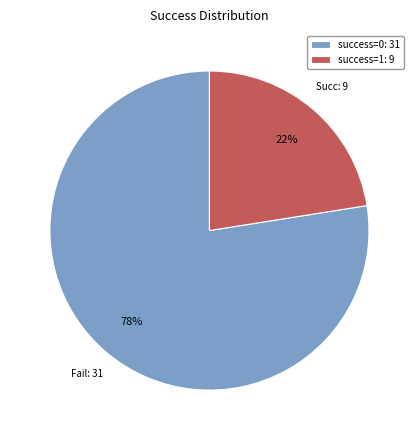

Which slice is the largest?

success=0: 31